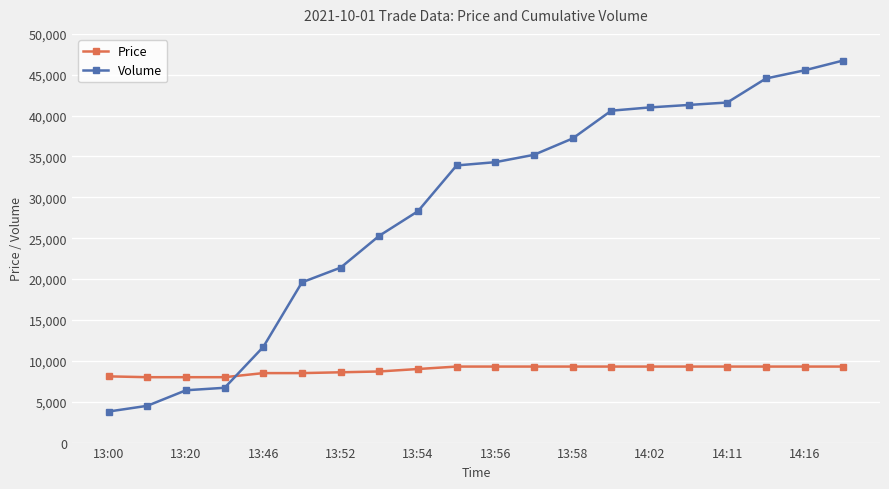

Rank the series by their maximum value, from lowest to highest.

Price, Volume